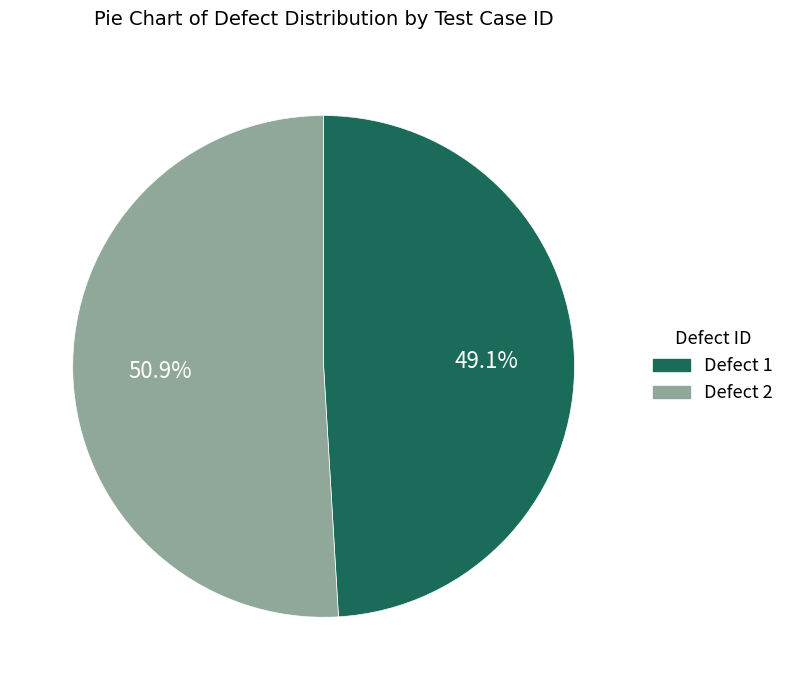

Is there any slice that represents more than half of the pie?

Yes